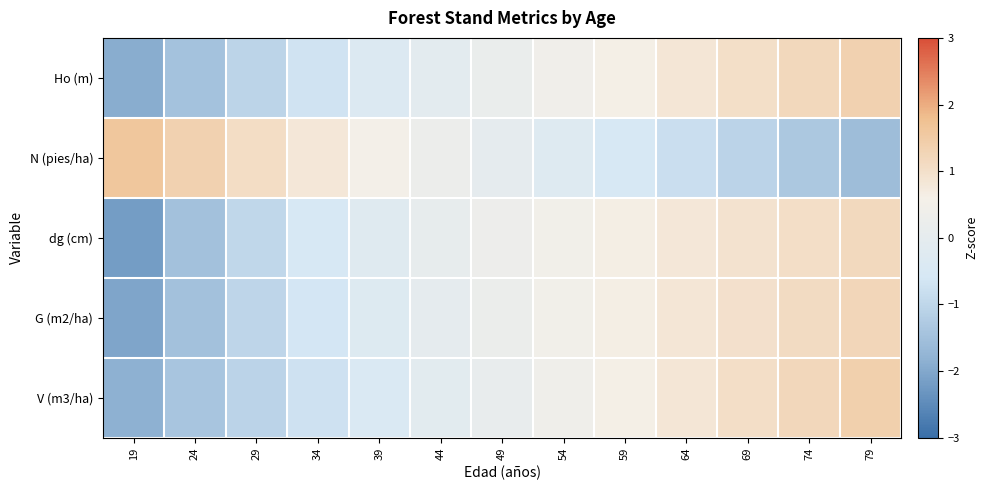

Which series has the largest total across all categories?

N (pies/ha)